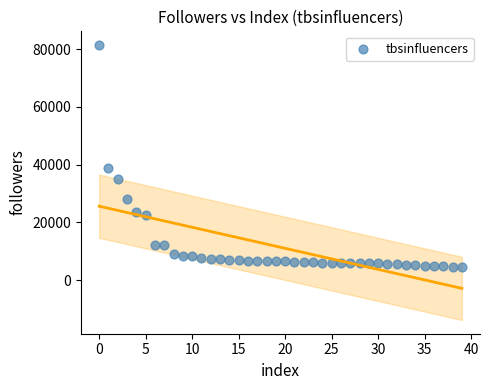

What is the range of Y values (max minus min)?

76662